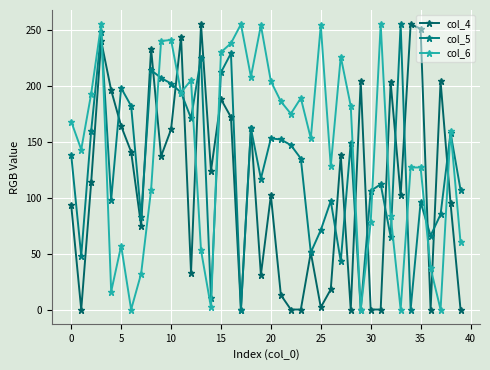

How many values in the col_4 series are below 114?

20